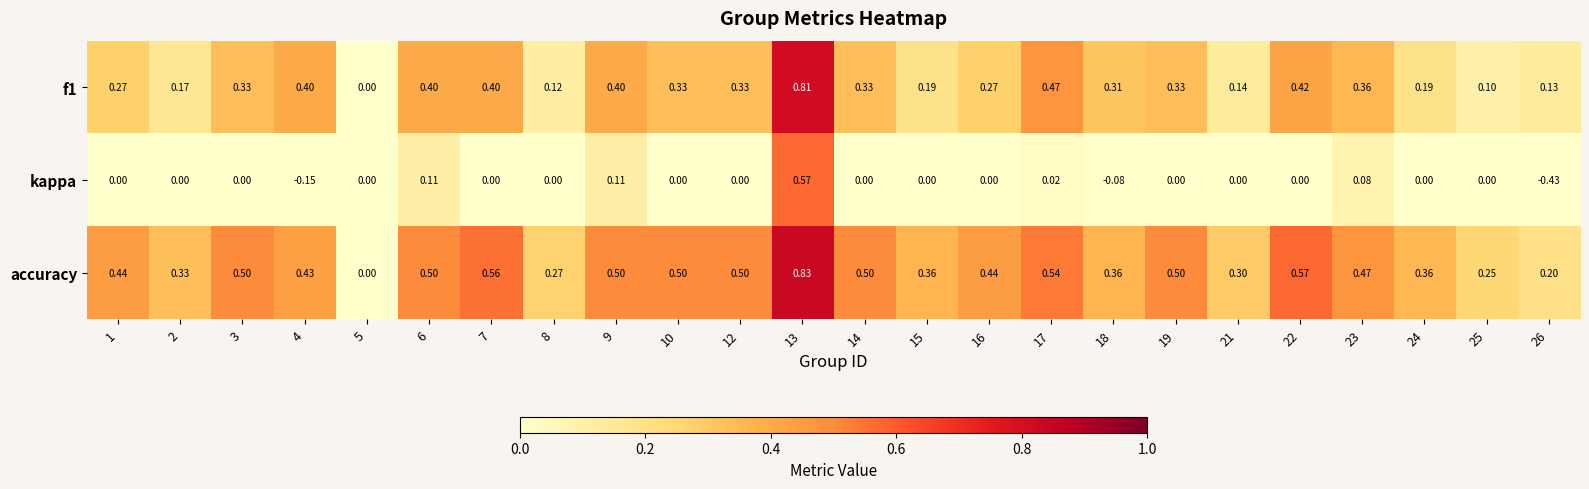

Which series has the largest total across all categories?

accuracy